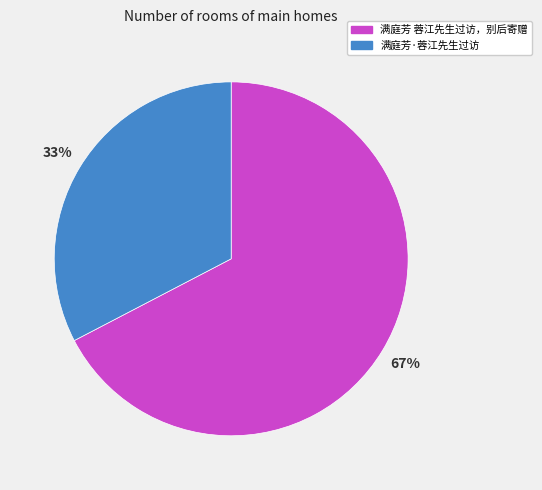

How many segments does this pie chart have?

2